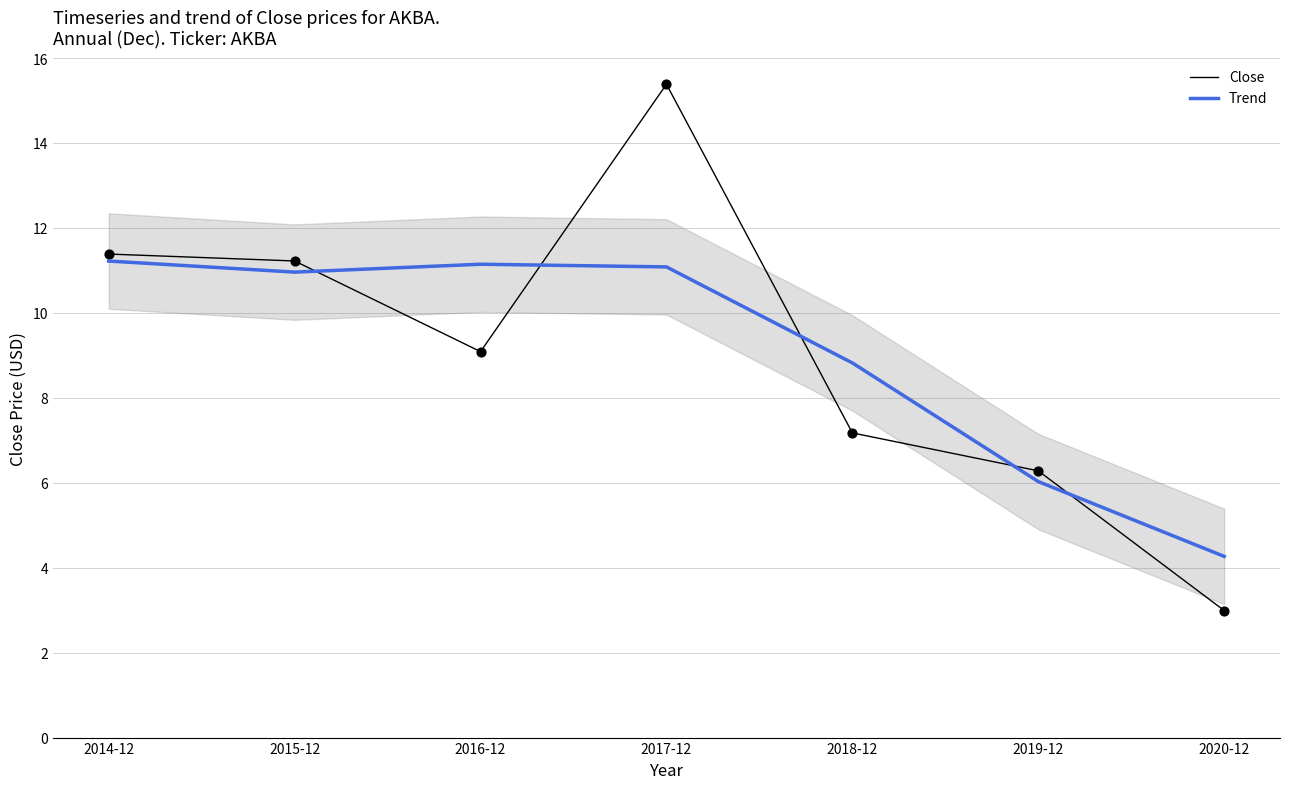

What are all the series names shown in the legend?

Close, Trend